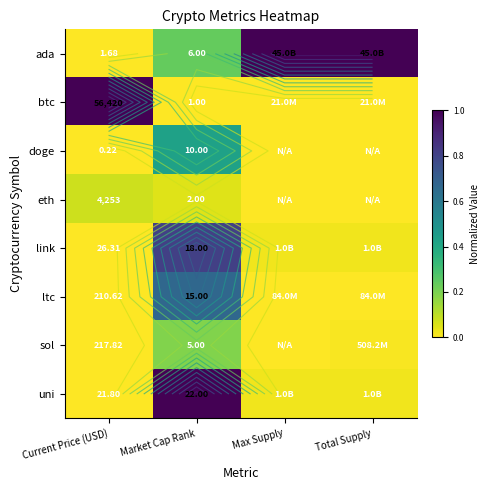

Rank the series by their maximum value, from highest to lowest.

ada, btc, uni, link, ltc, doge, sol, eth